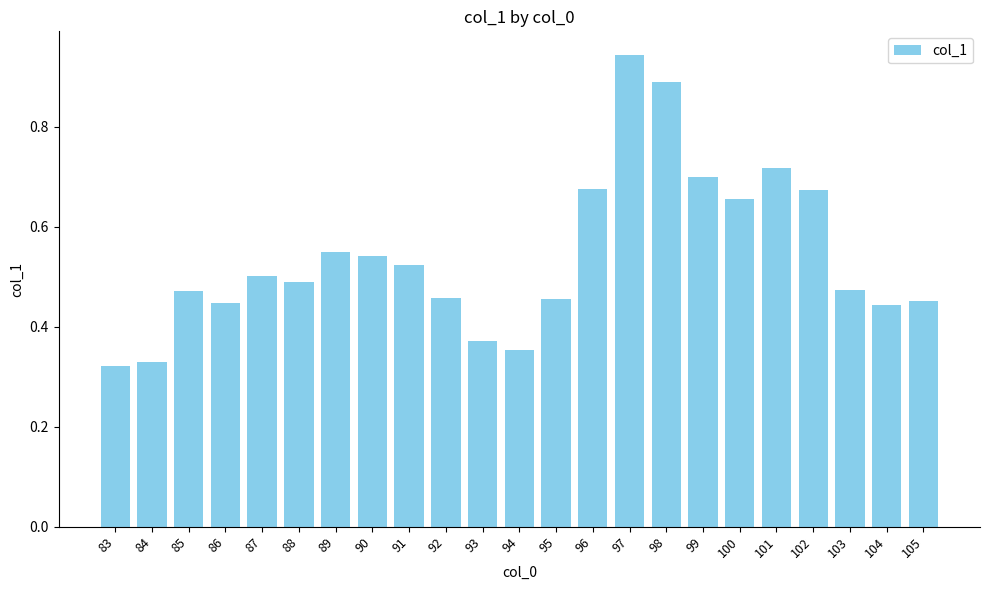

The value at 92 is 0.8. True or false?

False